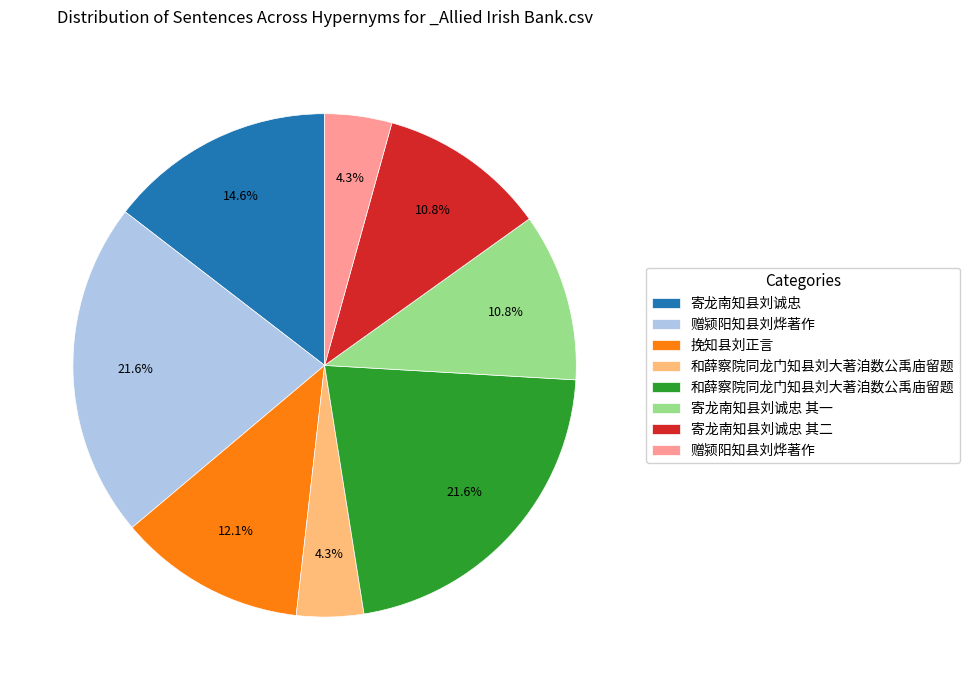

Does any single category account for the majority?

No